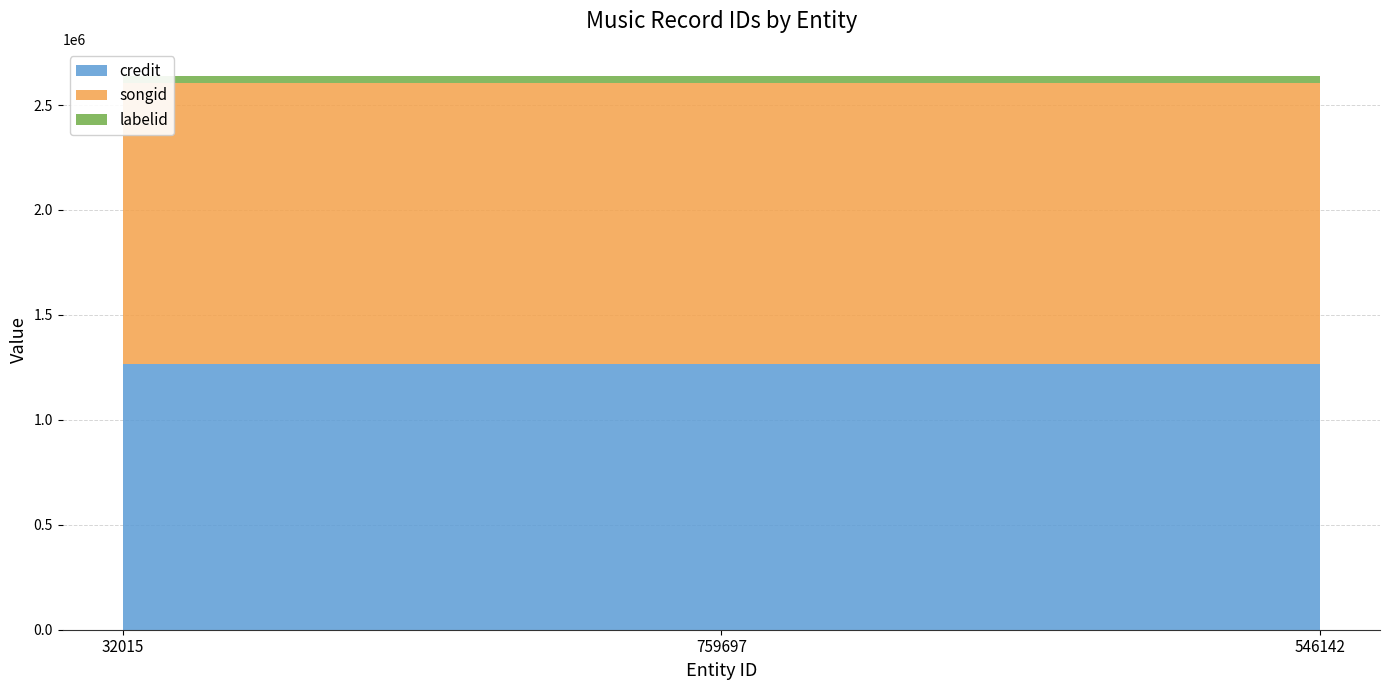

Reading left to right, extract all data points from this chart.

credit: 1265506	1265506	1265506
songid: 1339081	1339081	1339081
labelid: 31401	31401	31401